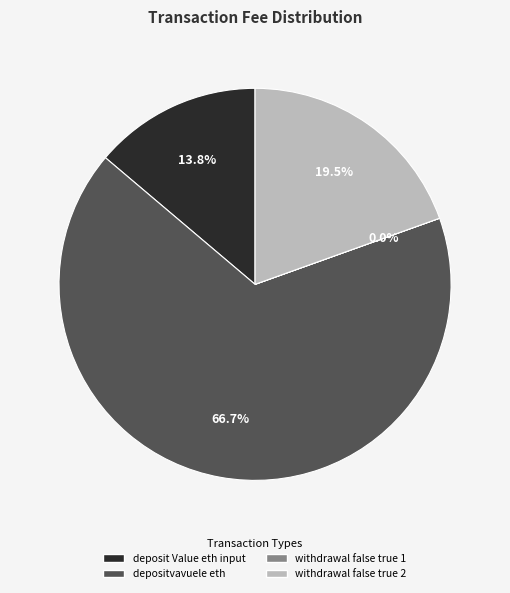

How much of the chart is everything except depositvavuele eth?

33.3%